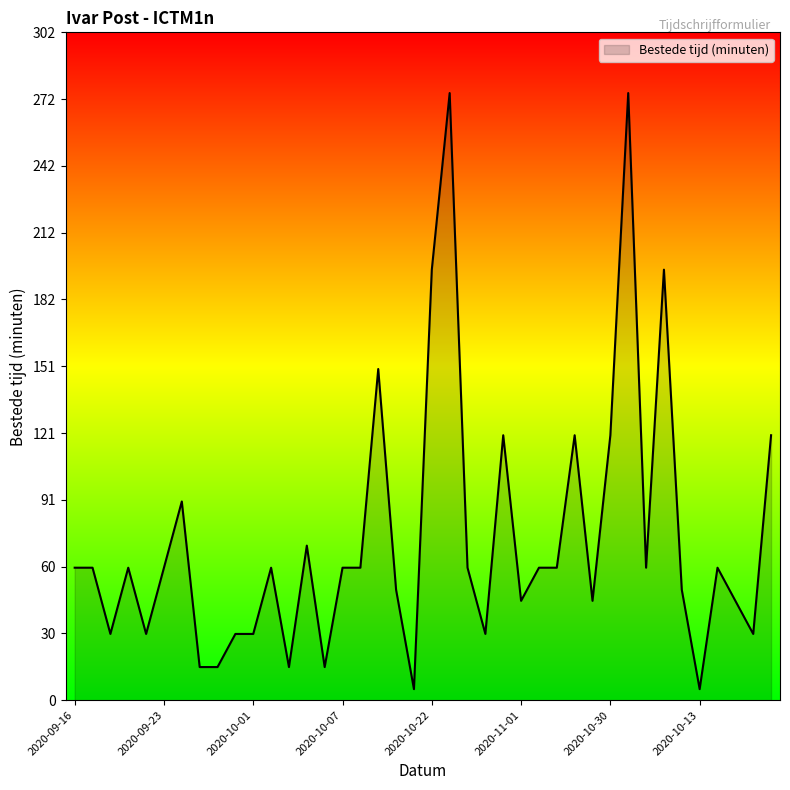

How many values are below 60?

17